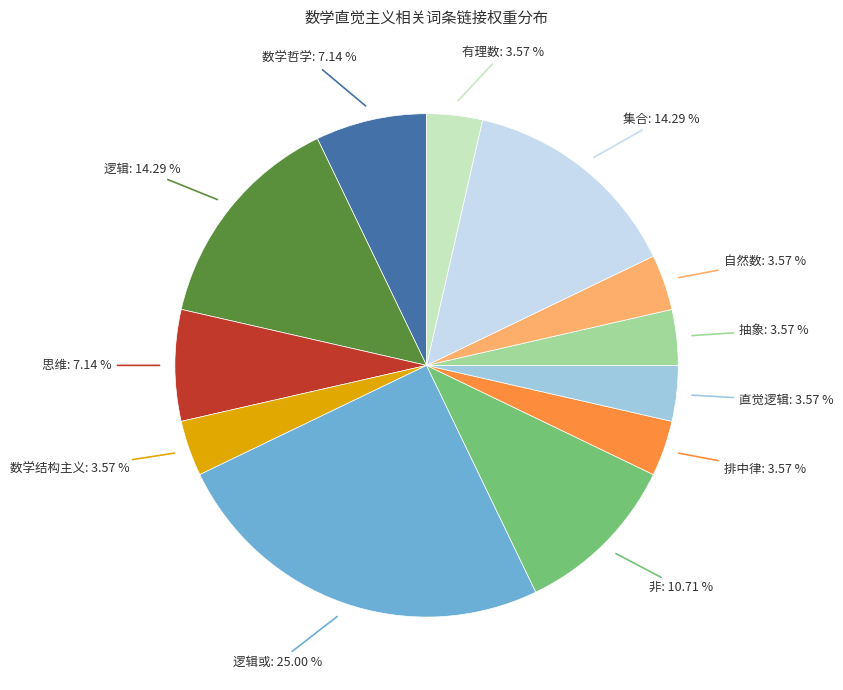

Which category has the biggest portion of the pie?

逻辑或